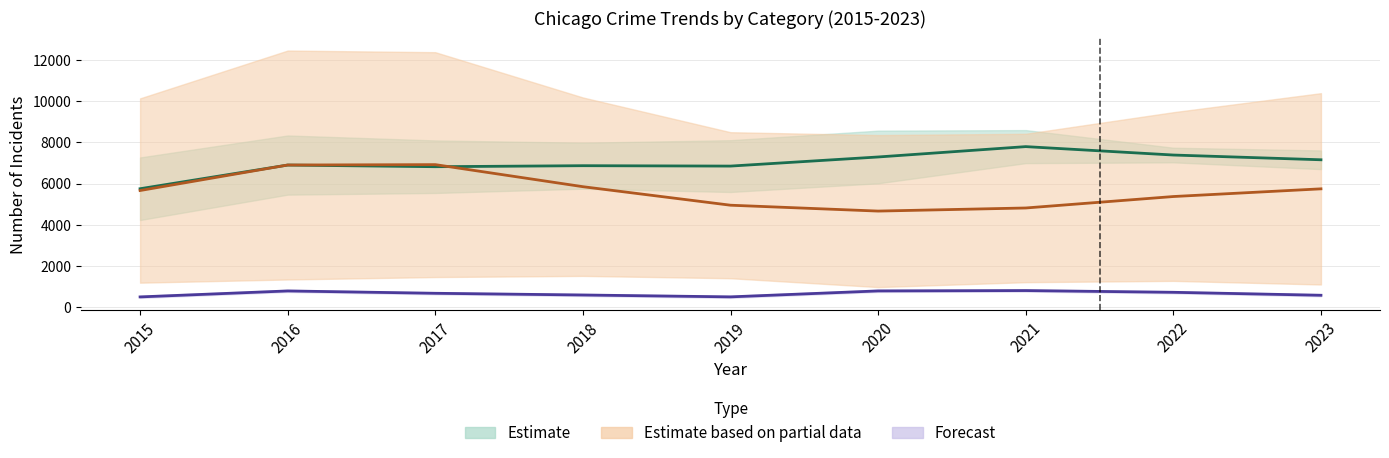

Does the chart have visible grid lines?

Yes